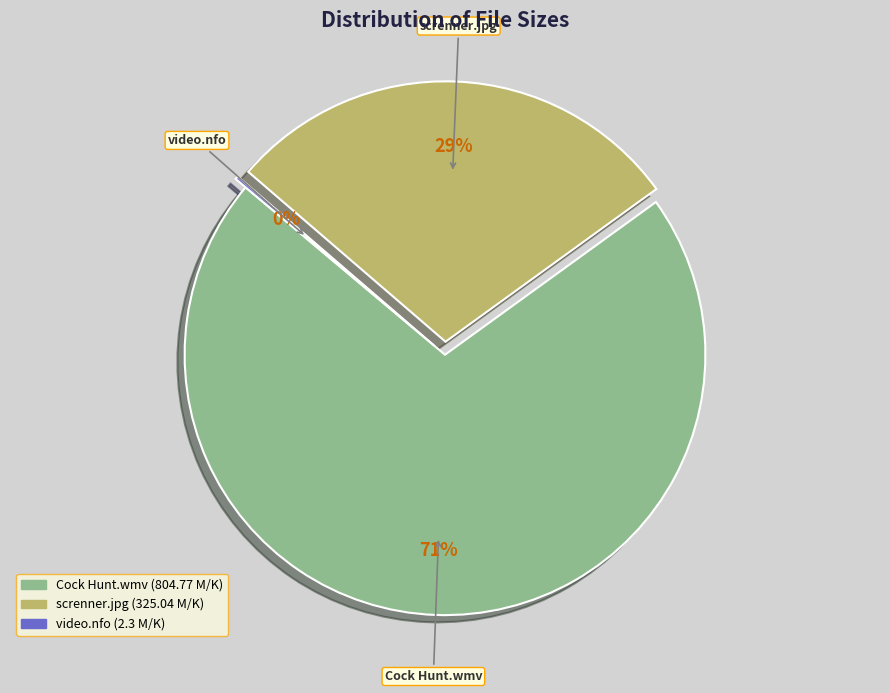

Which has a higher value, screnner.jpg or Cock Hunt.wmv?

Cock Hunt.wmv